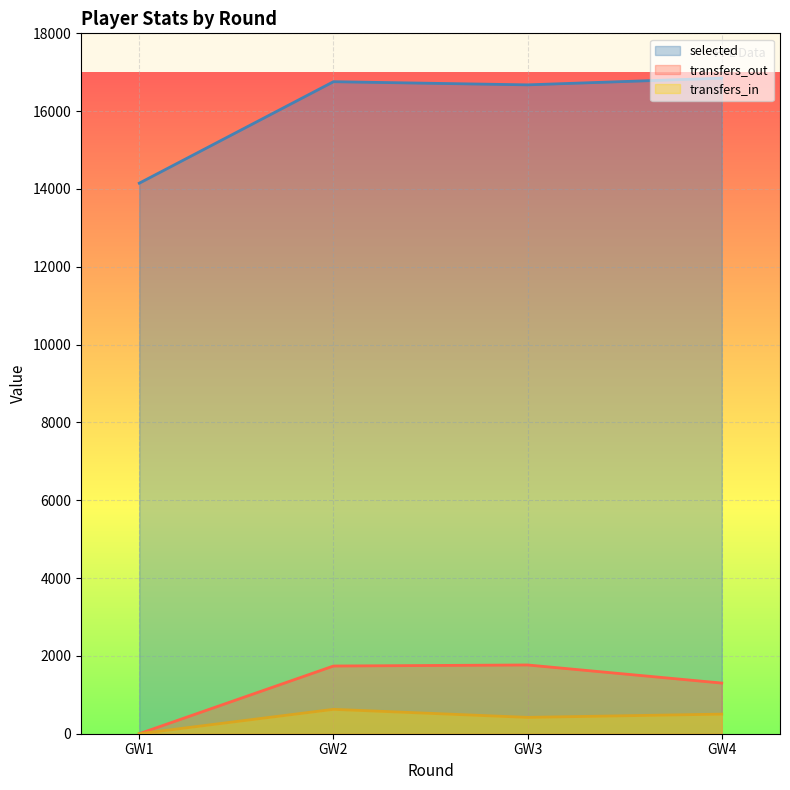

What is the sum of the transfers_out values at GW1 and GW2?

1740